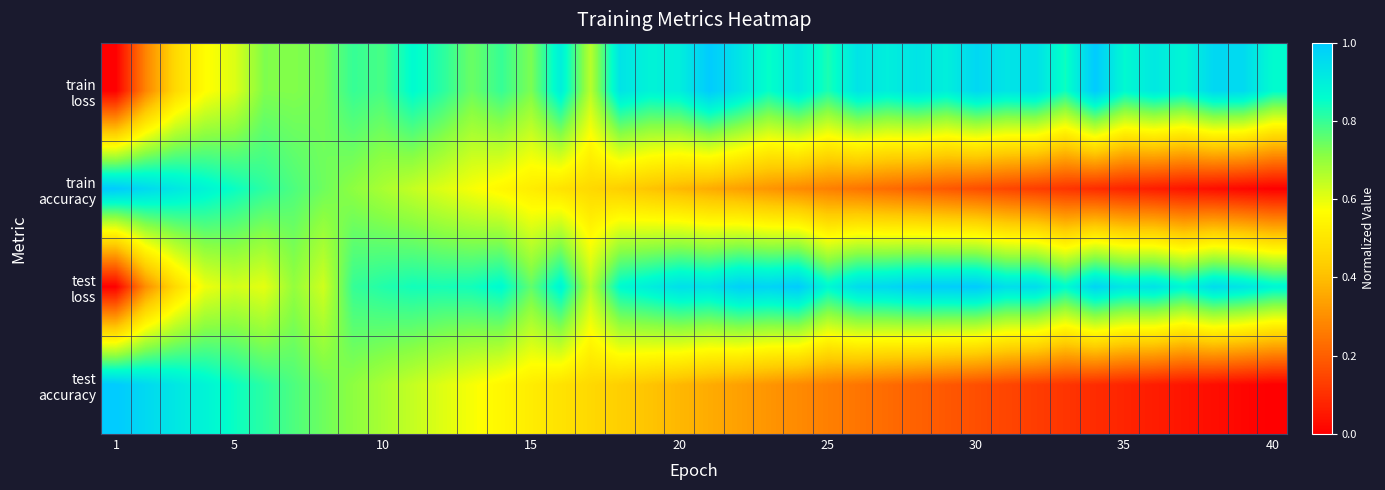

List the series in order of their peak value, lowest first.

train loss, train accuracy, test loss, test accuracy